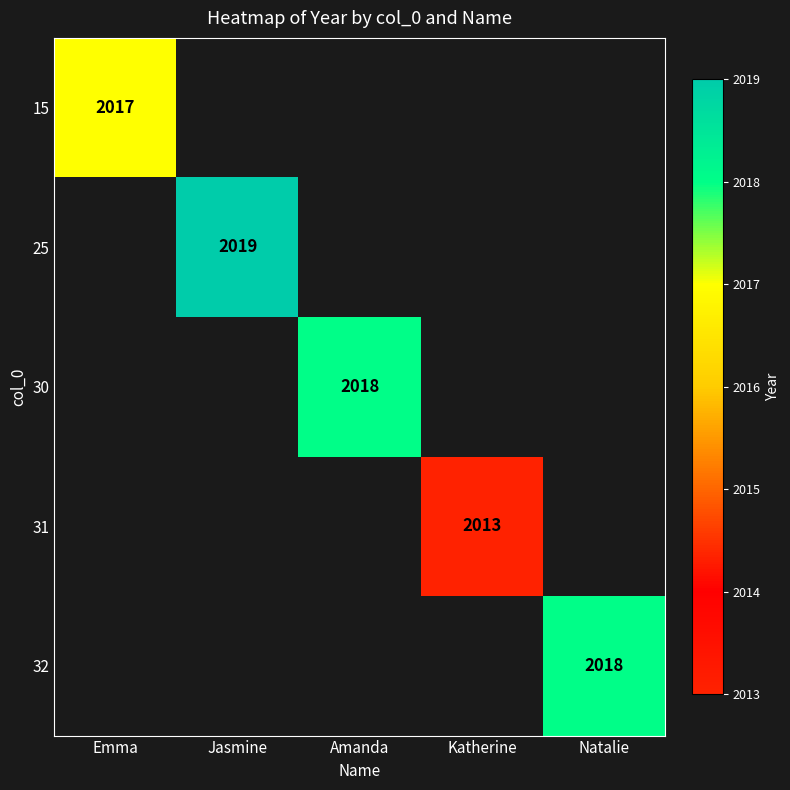

At which category does the chart reach its minimum across all series?

Katherine